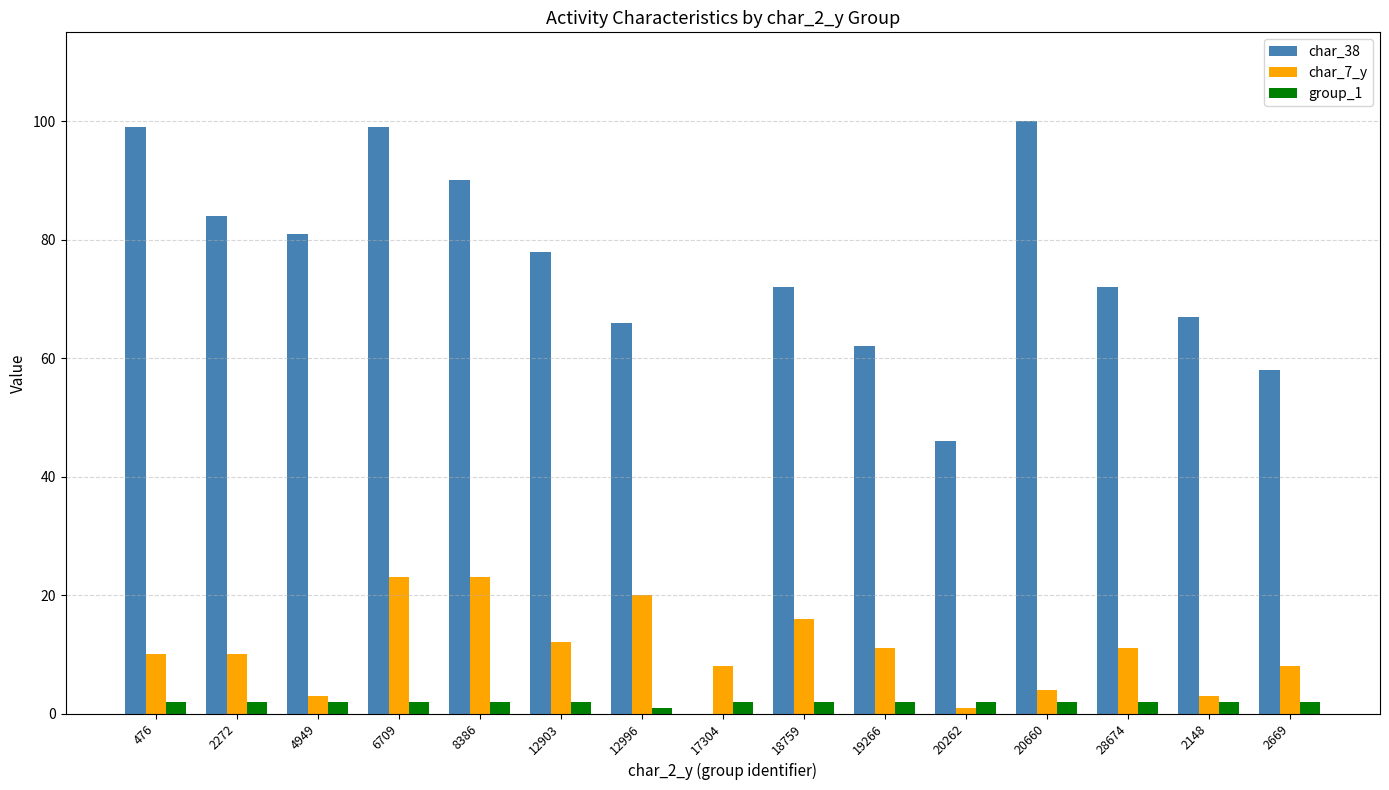

What is the greatest value displayed?

100